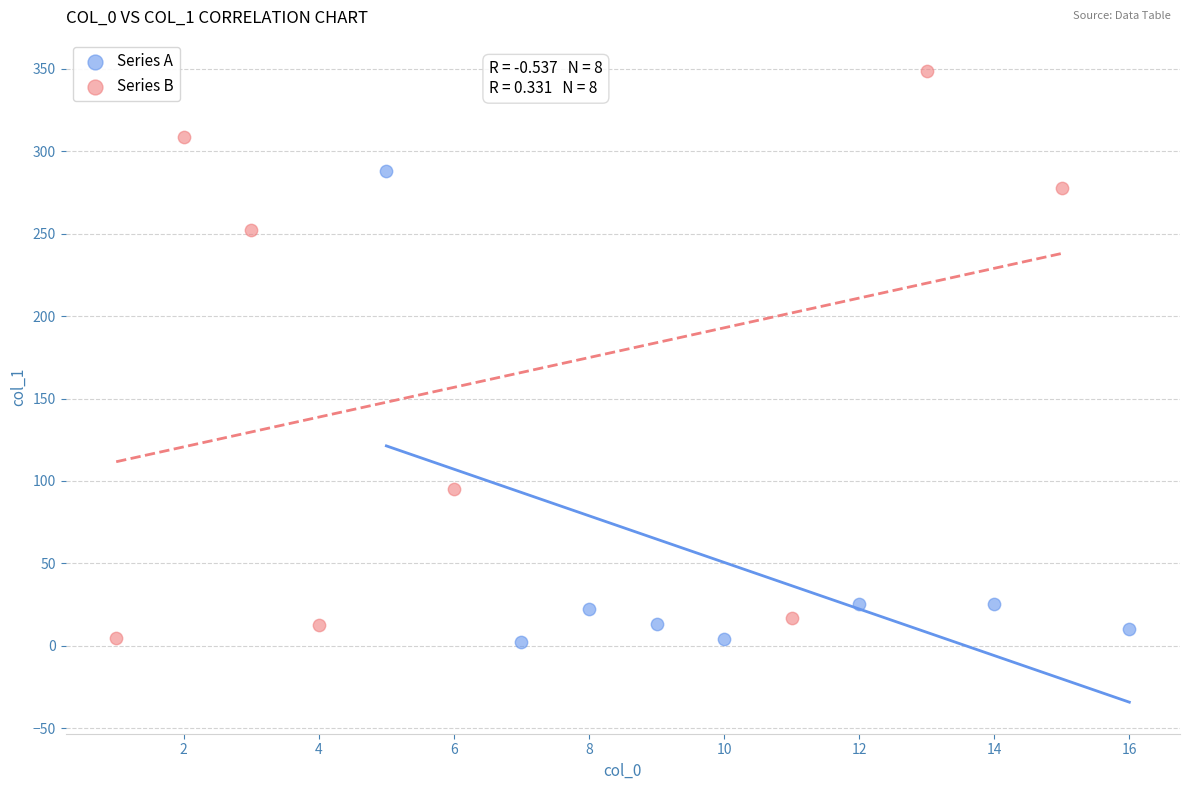

What are all the series names shown in the legend?

Series A, Series B